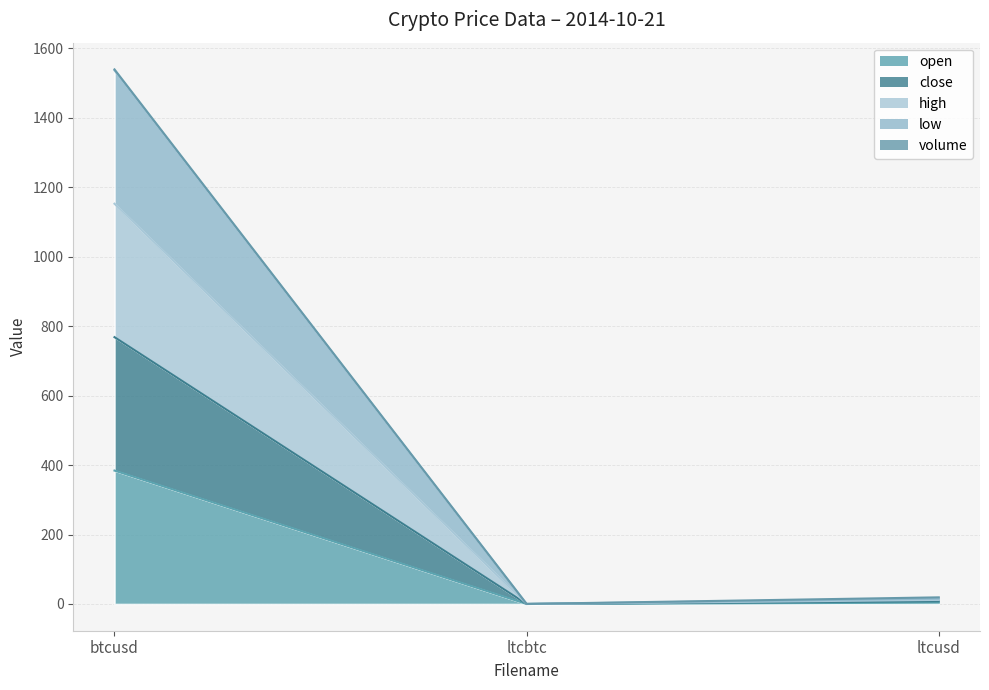

How many data points does each series have?

3